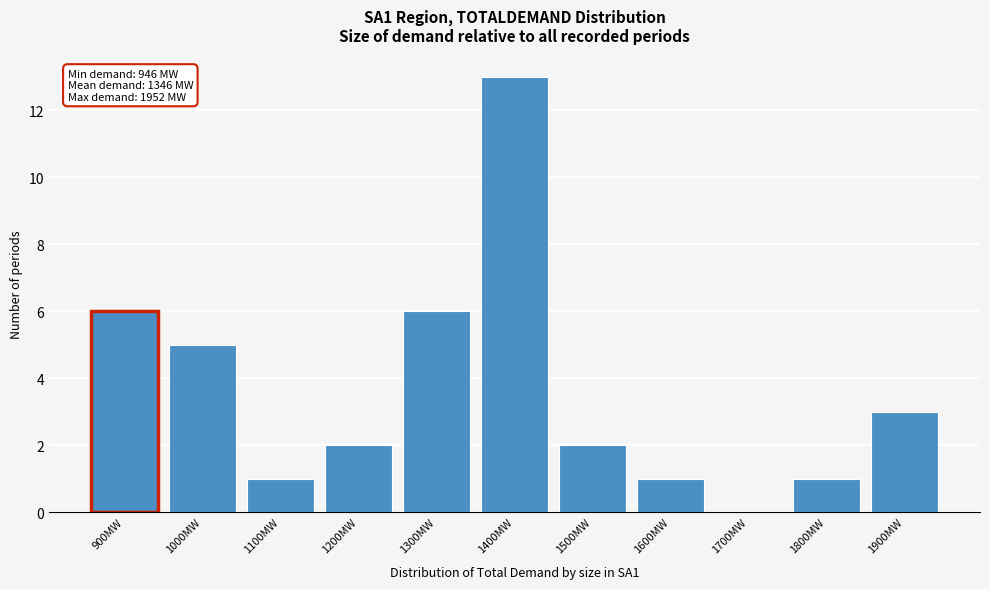

Reading left to right, list all the values displayed in this chart.

900MW=6	1000MW=5	1100MW=1	1200MW=2	1300MW=6	1400MW=13	1500MW=2	1600MW=1	1700MW=0	1800MW=1	1900MW=3